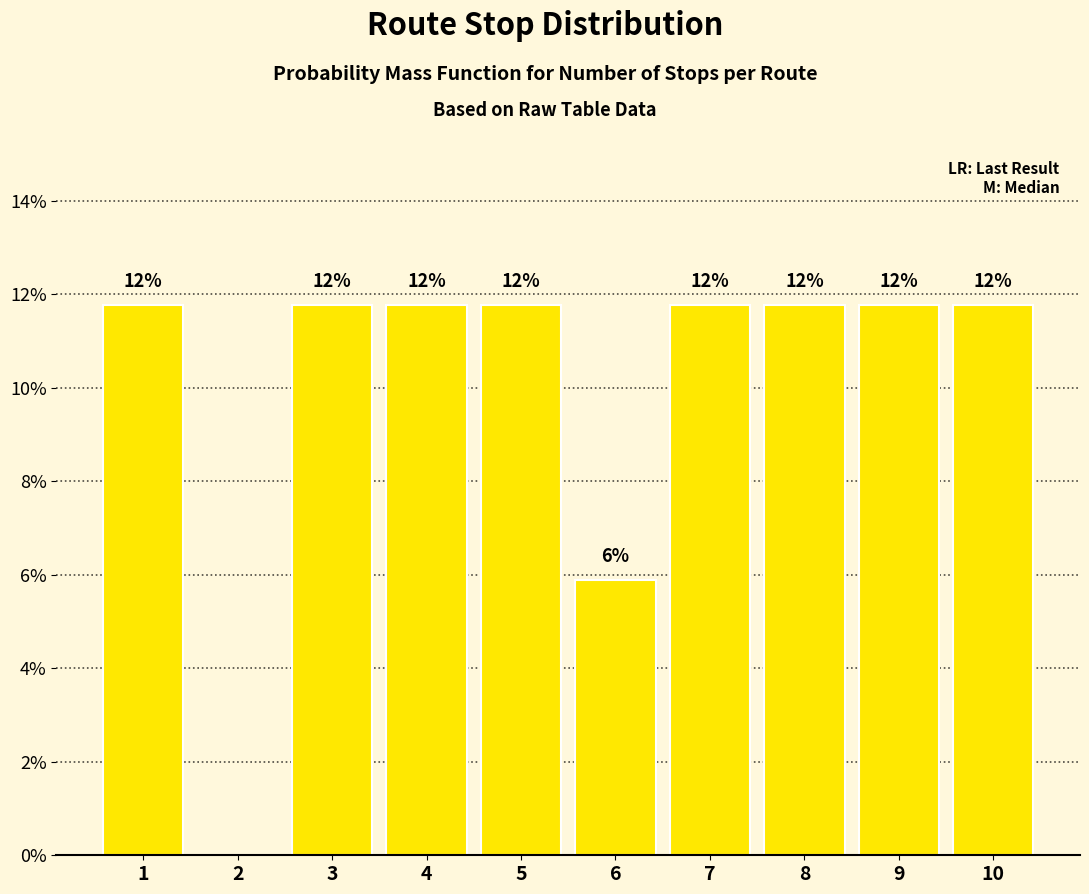

What is the sum of the values at 8 and 9?

23.5